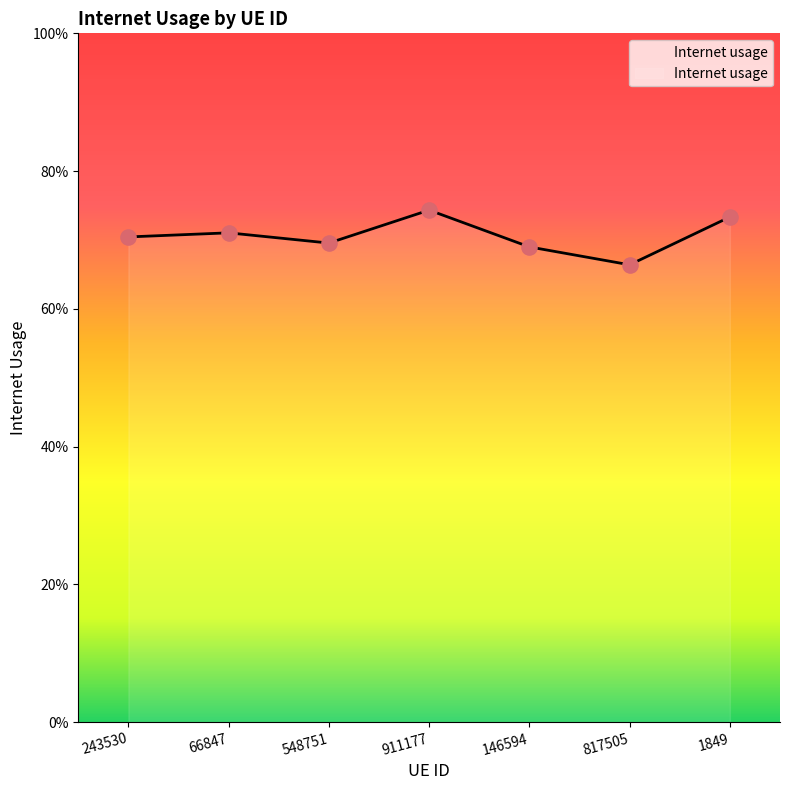

Which has a higher value, 548751 or 146594?

548751